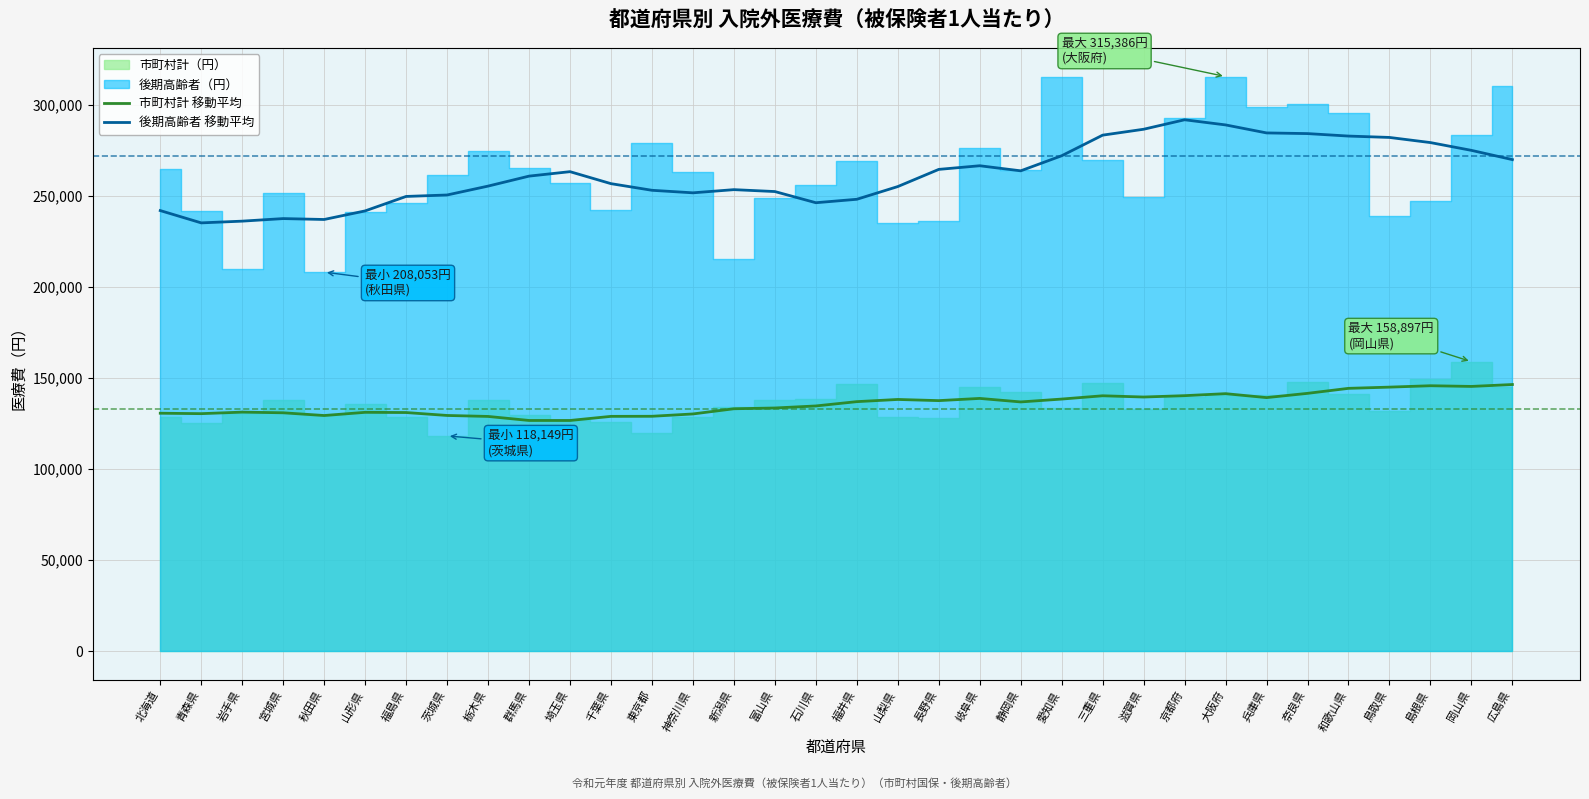

What is the approximate value of 後期高齢者 移動平均 at 埼玉県?

263183.4